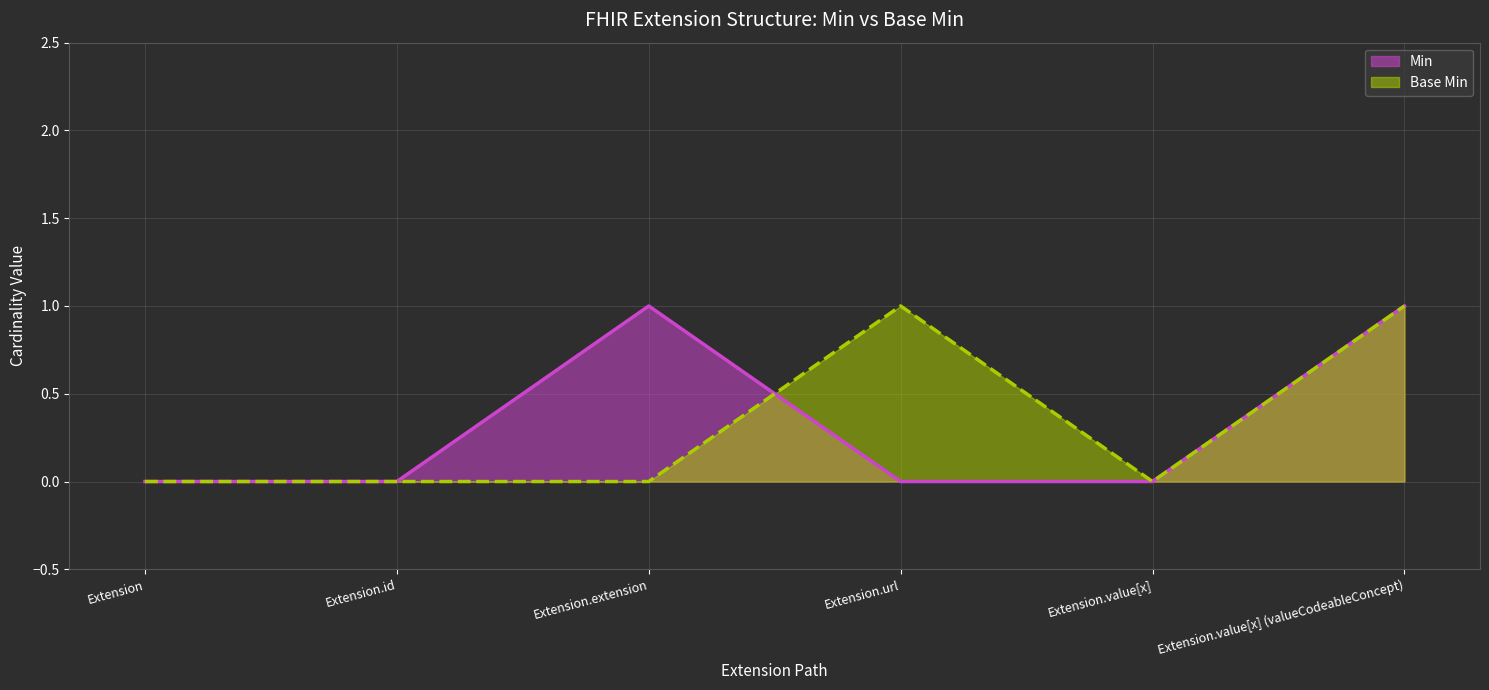

What is the total value across all series at Extension.url?

1